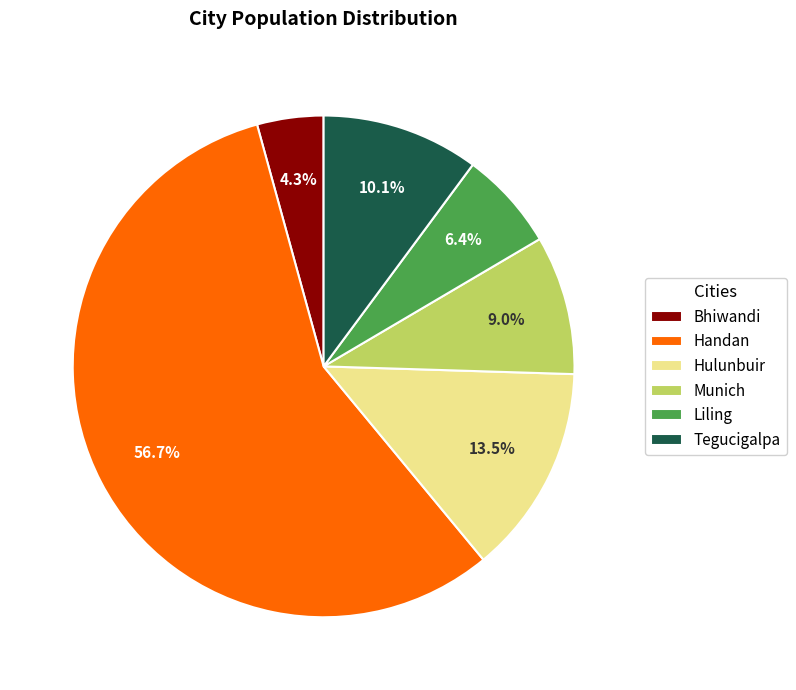

What is the ratio of the value at Liling to the value at Tegucigalpa?

0.6